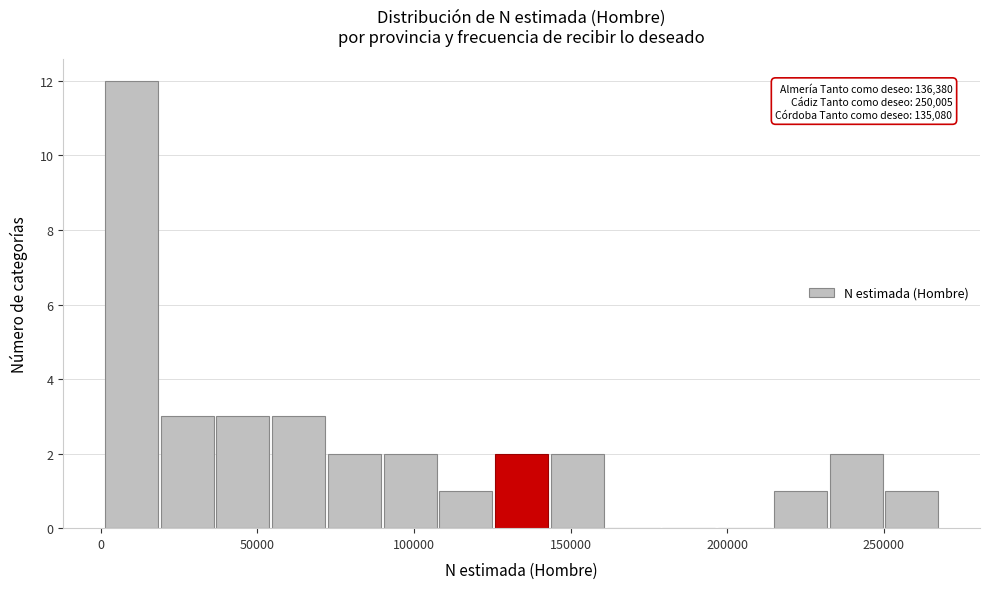

Read against the x-axis, roughly where is the centre of the tallest bar?

10000